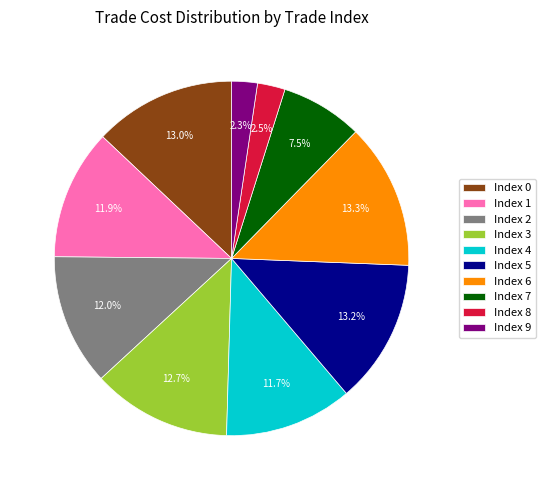

How much of the chart is everything except Index 9?

97.7%